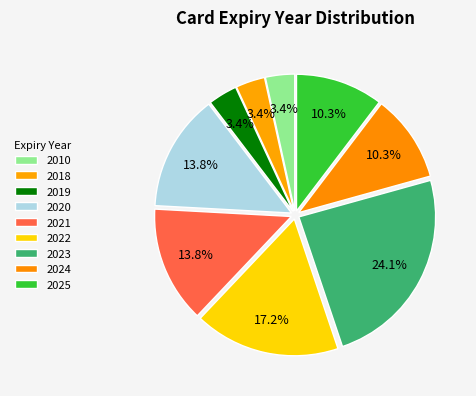

Count the number of slices in the pie.

9